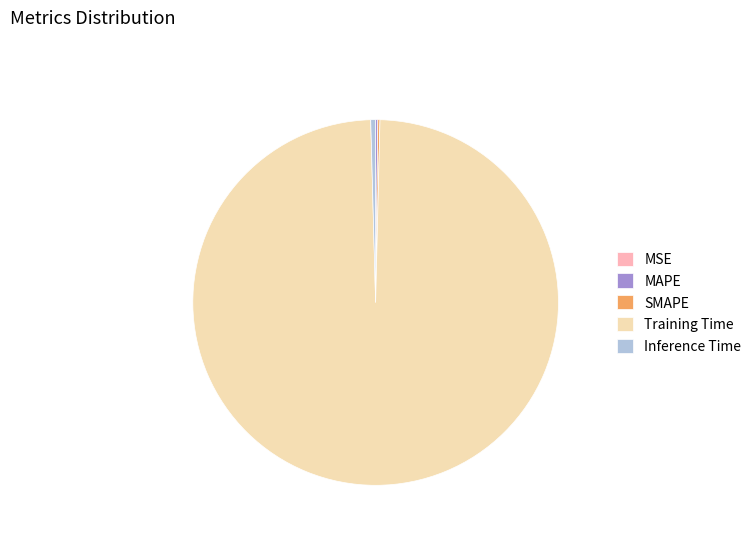

What is the largest slice in the pie chart?

Training Time